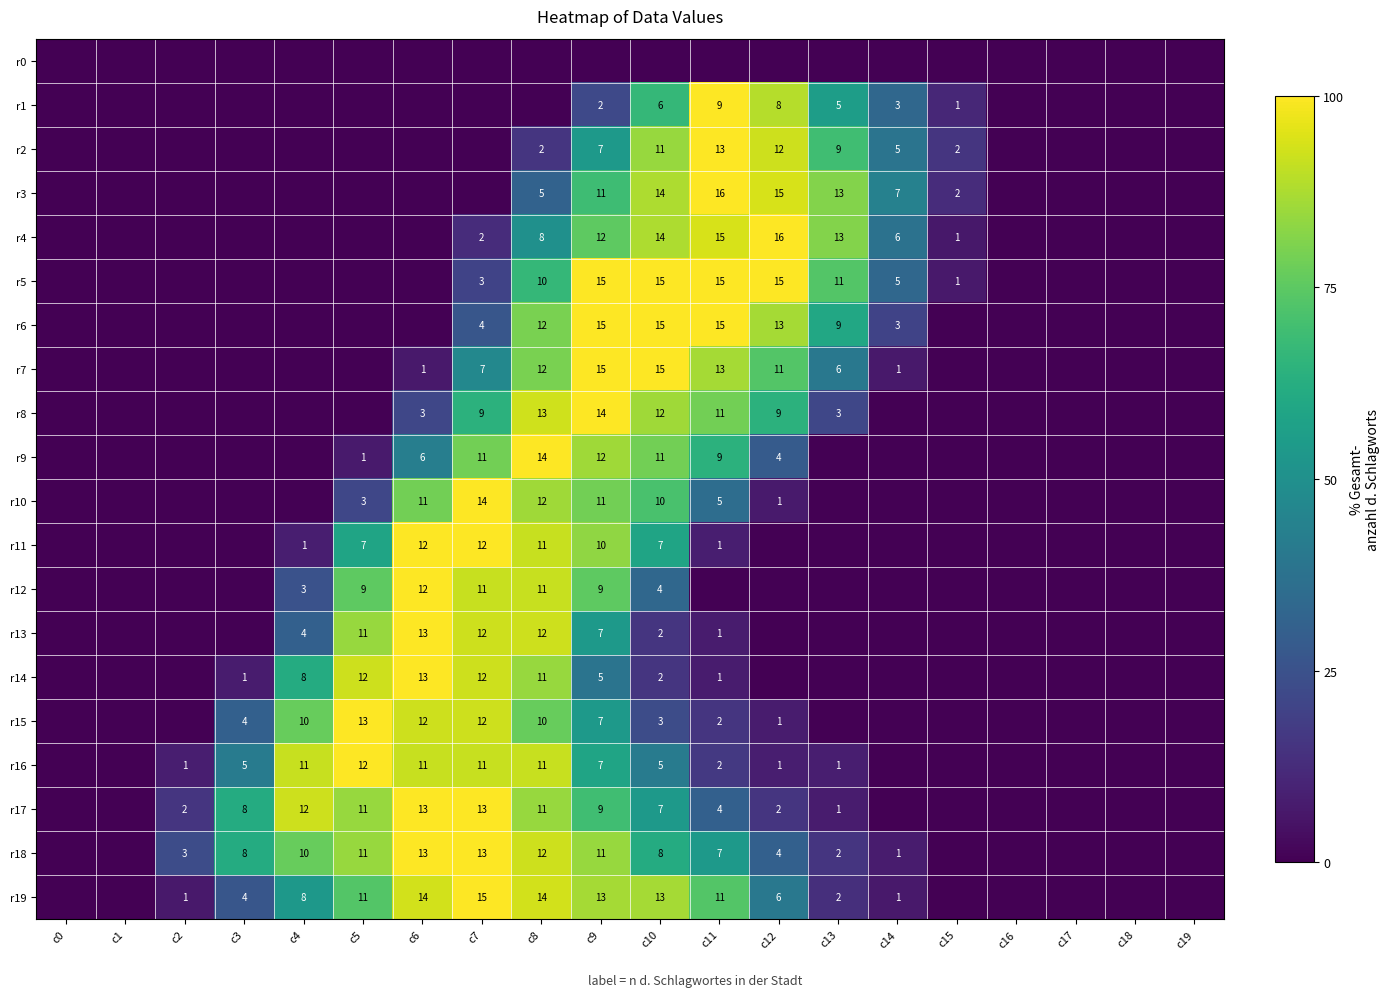

The value of r3 at c8 is 8. True or false?

False